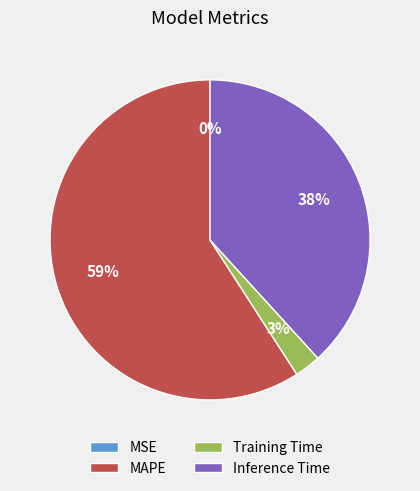

What is the largest slice in the pie chart?

MAPE